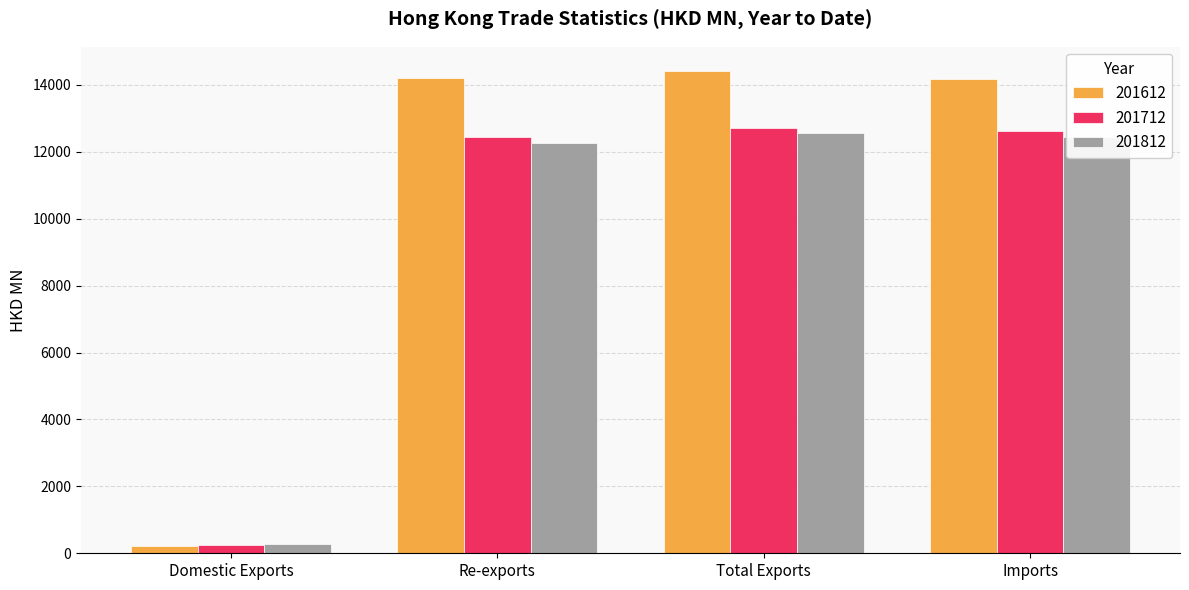

Rank the series at Re-exports from lowest to highest value.

201812, 201712, 201612